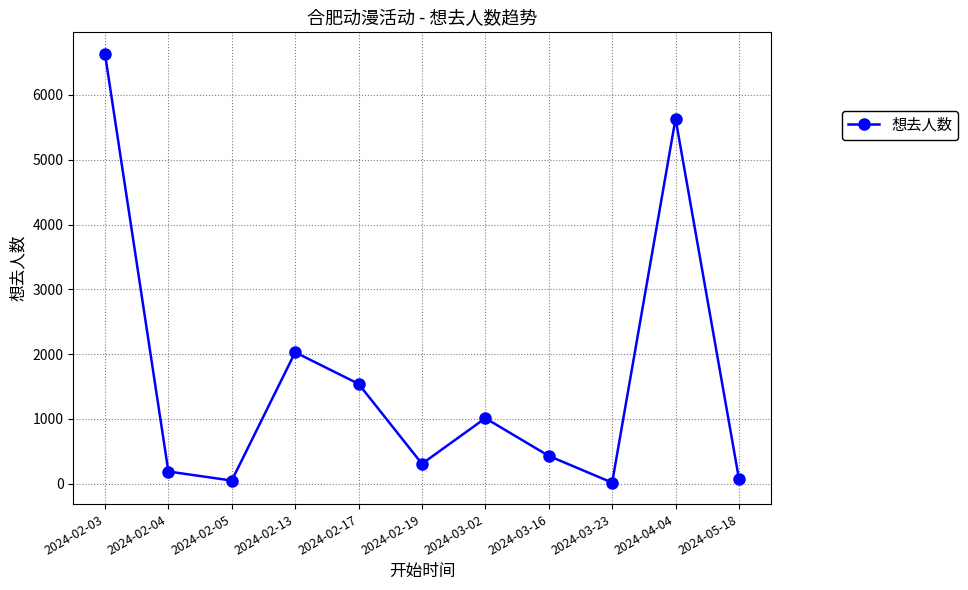

What is the ratio of the value at 2024-02-13 to the value at 2024-02-19?

6.6